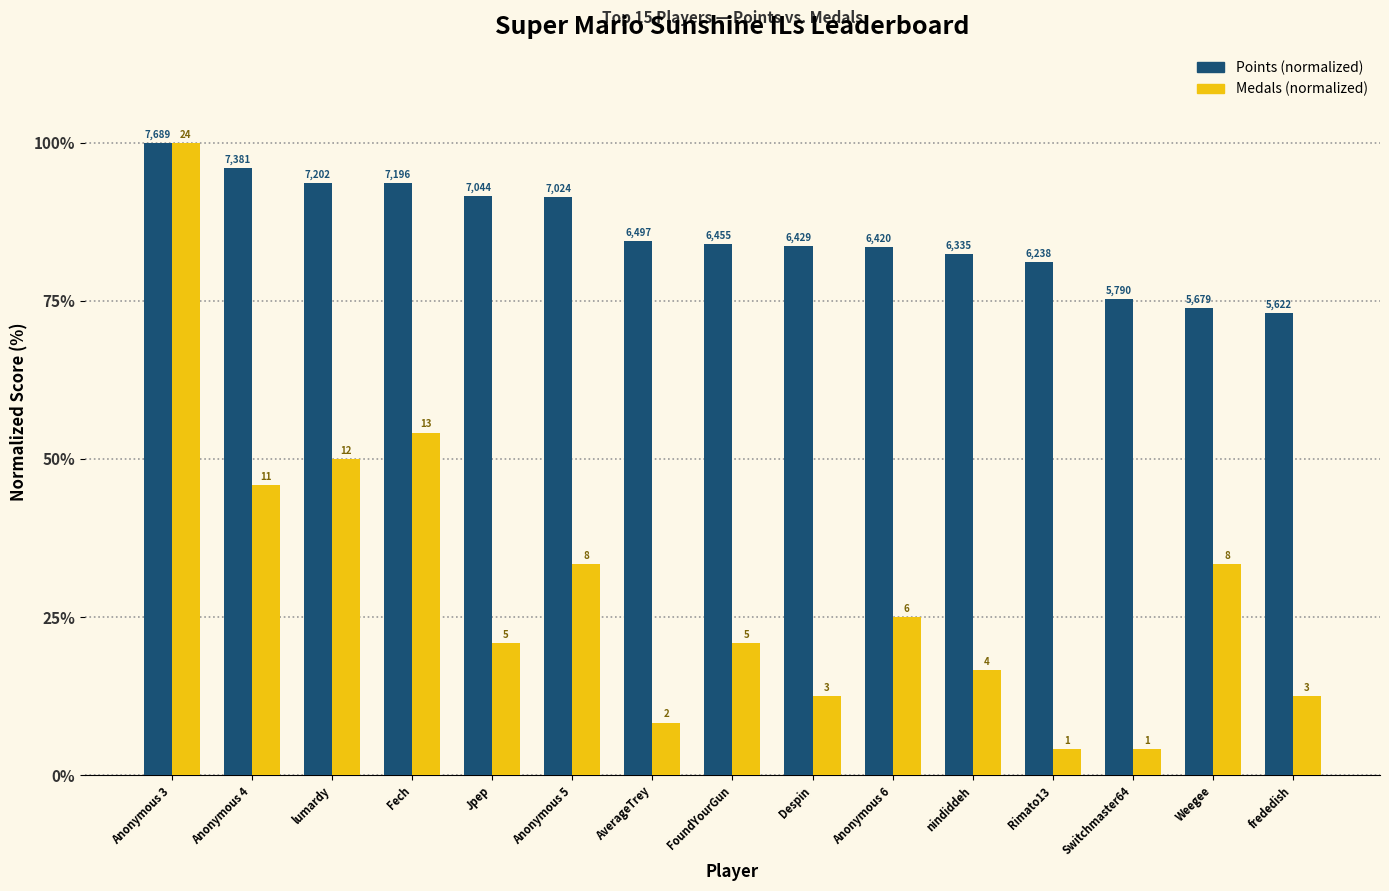

Is the value of Medals (normalized) at lumardy greater than the value of Points (normalized) at Anonymous 5?

No